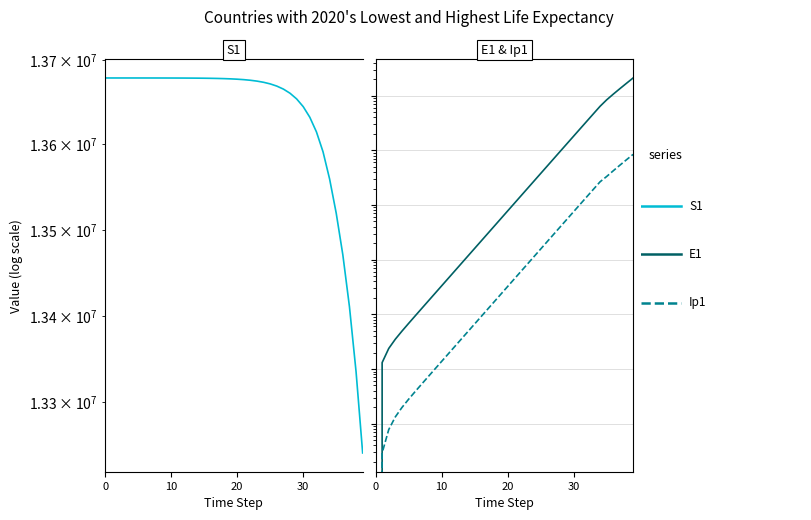

What is the spread (max minus min) of values at 9?

13678455.7